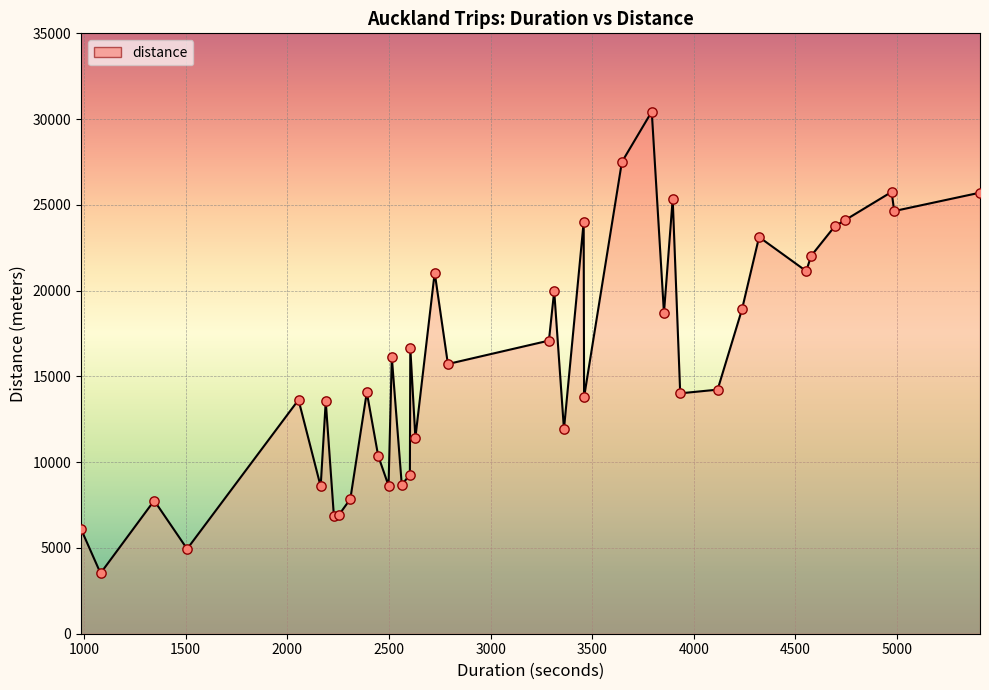

What is the maximum value shown in the chart?

30440